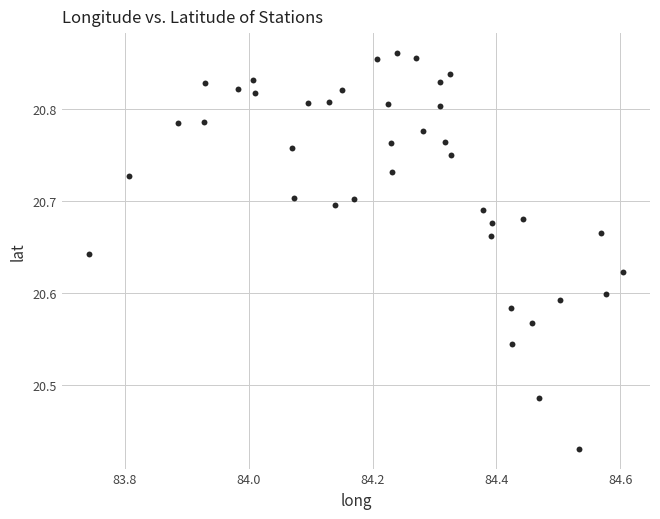

What is the range of X values (max minus min)?

0.9